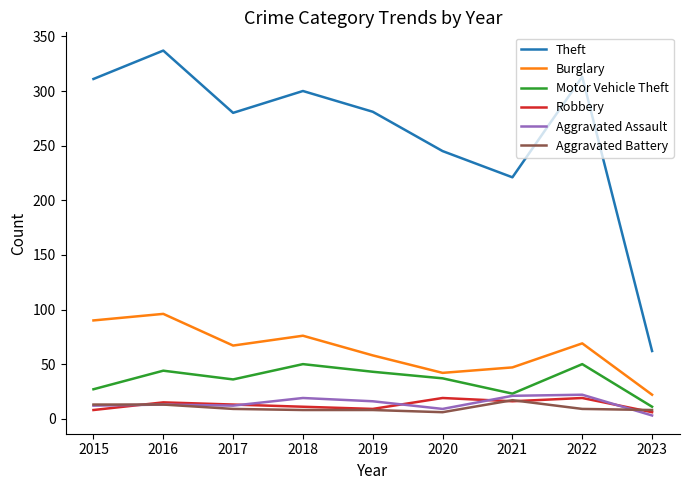

The Burglary series shows 96 at 2016. True or false?

True